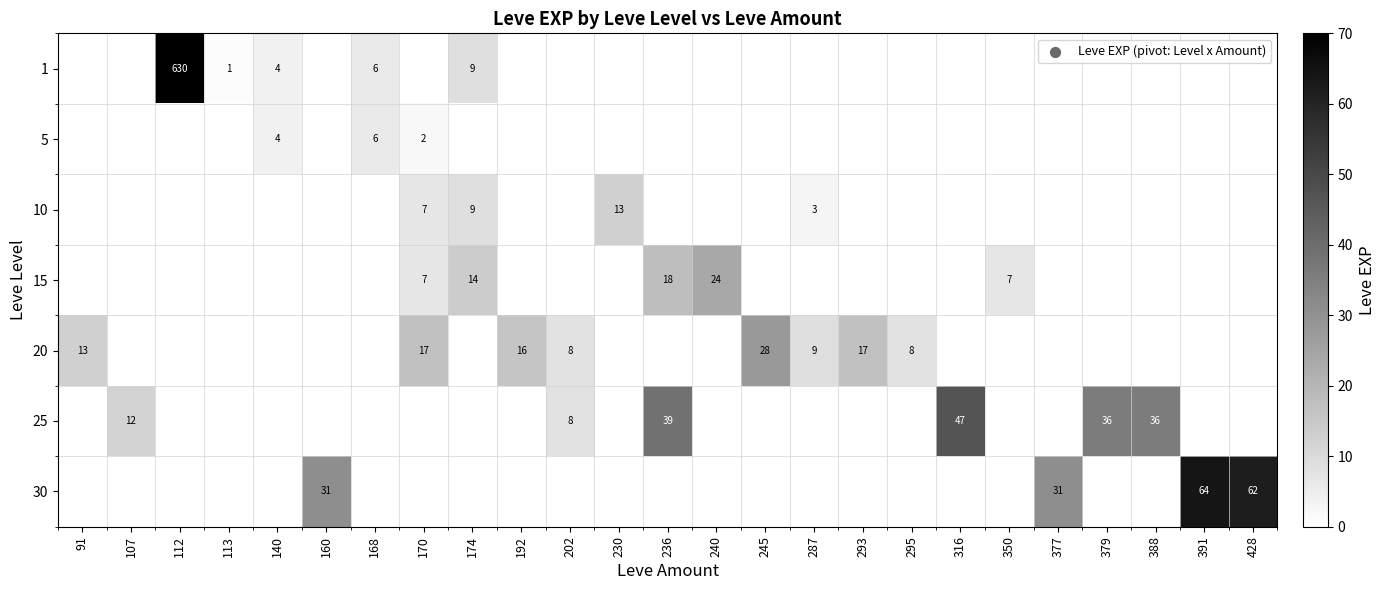

Is it true that 10 equals 4 at 230?

False